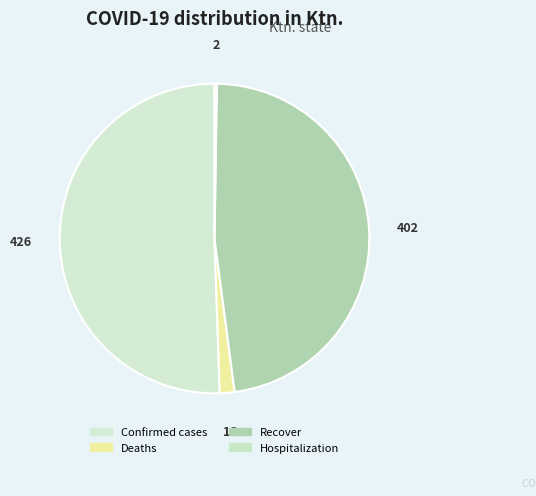

To the nearest percent, what is the difference between the Hospitalization and Recover slice percentages?

47%